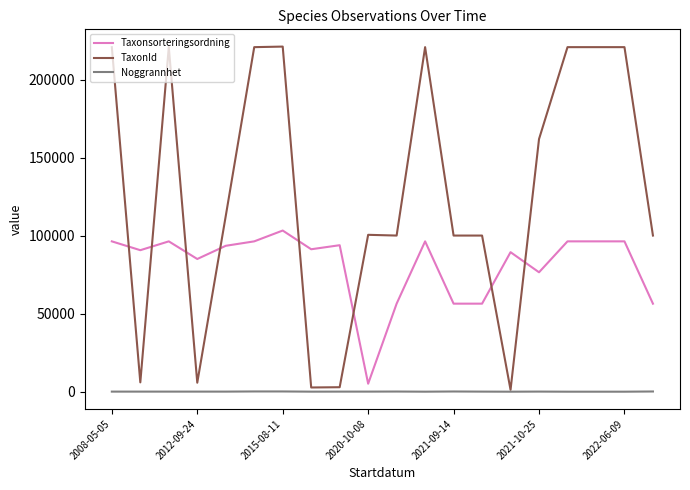

True or false: Noggrannhet and Taxonsorteringsordning cross at least once.

False